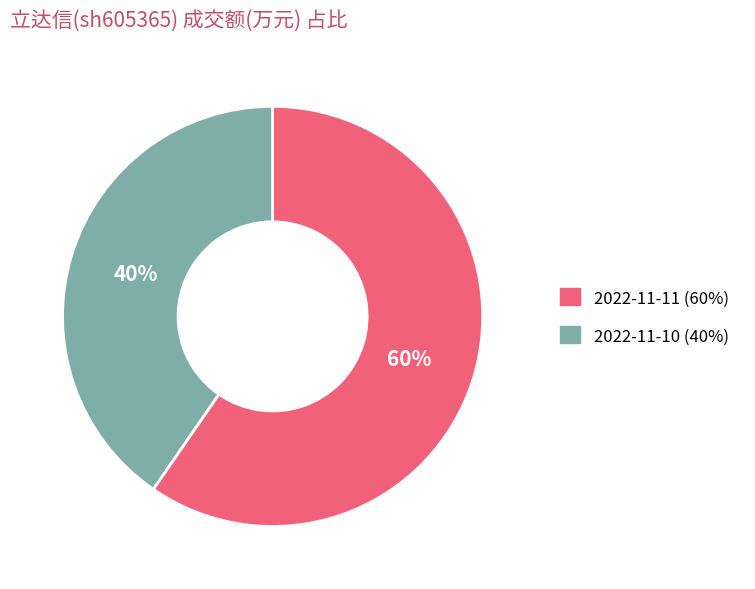

Is there a majority slice in this chart?

Yes